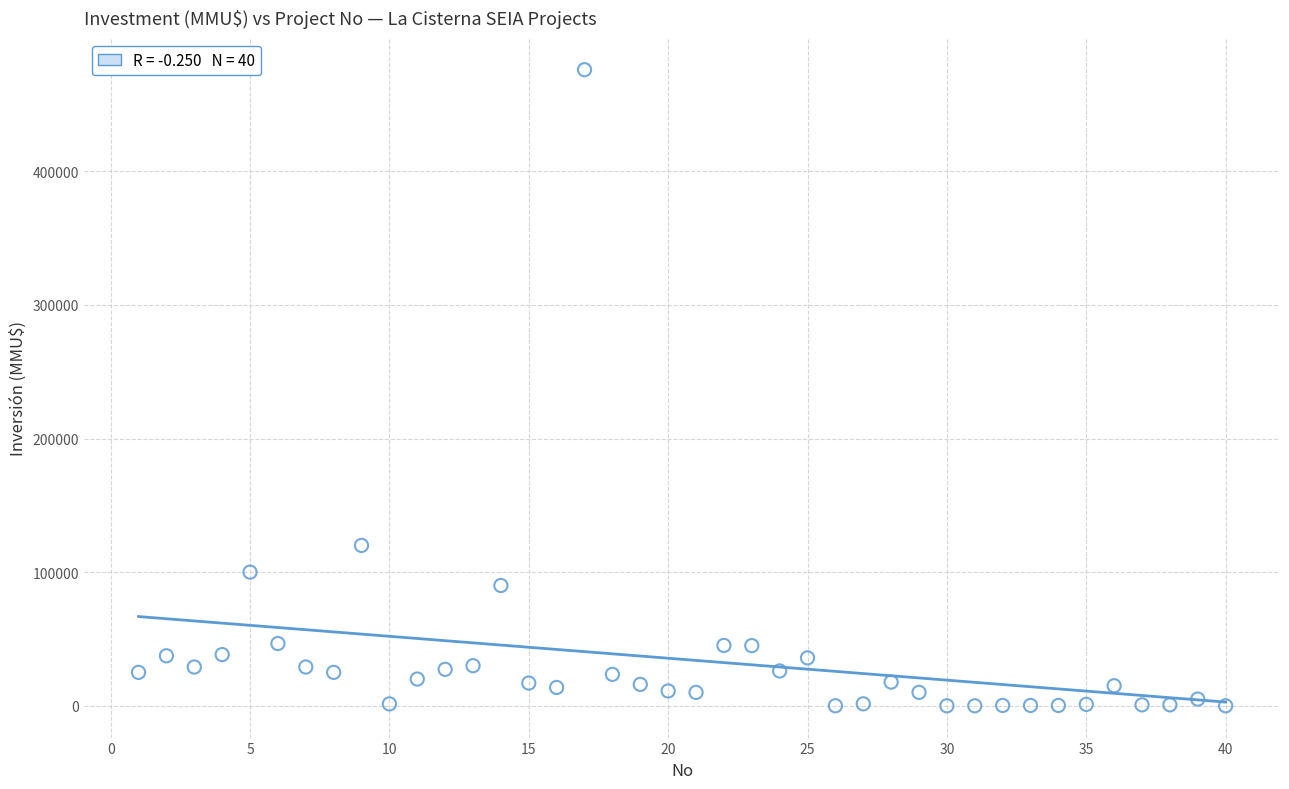

What Y value in the scatter plot is closest to 238000?

120000